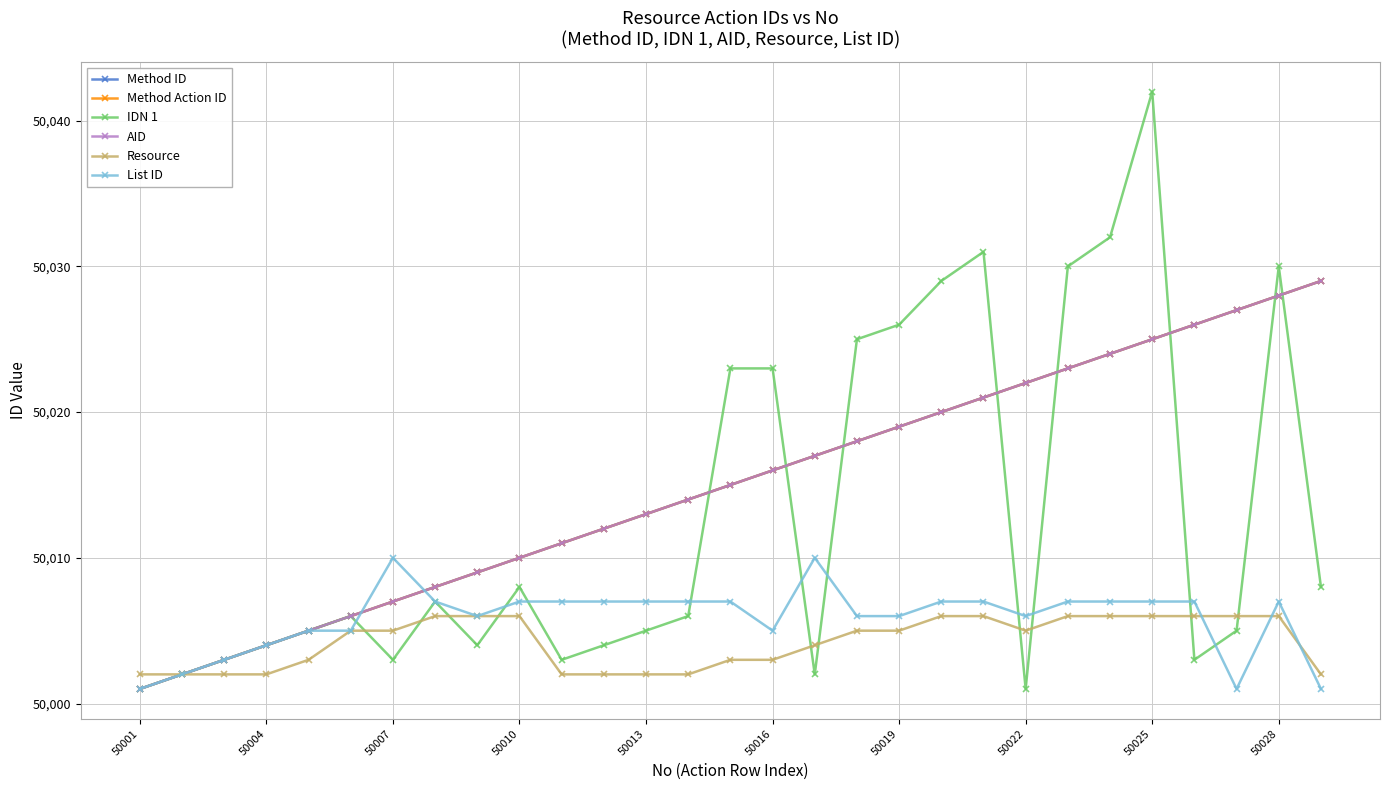

What is the average value of the Method Action ID series?

50015